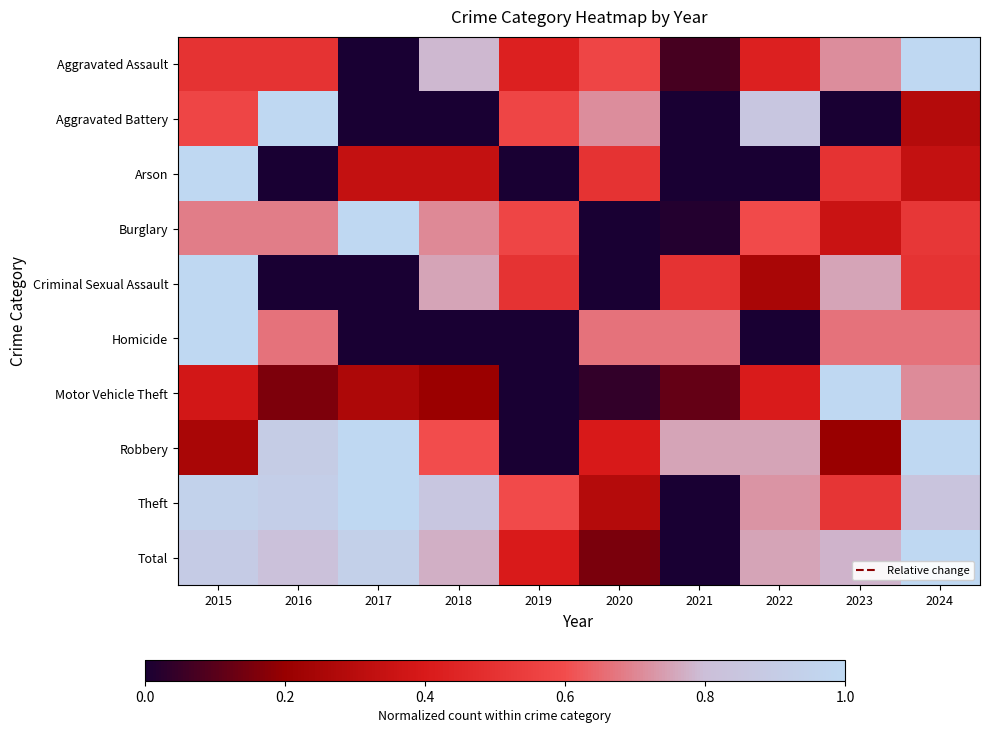

What is the total value across all series at 2020?

3.3